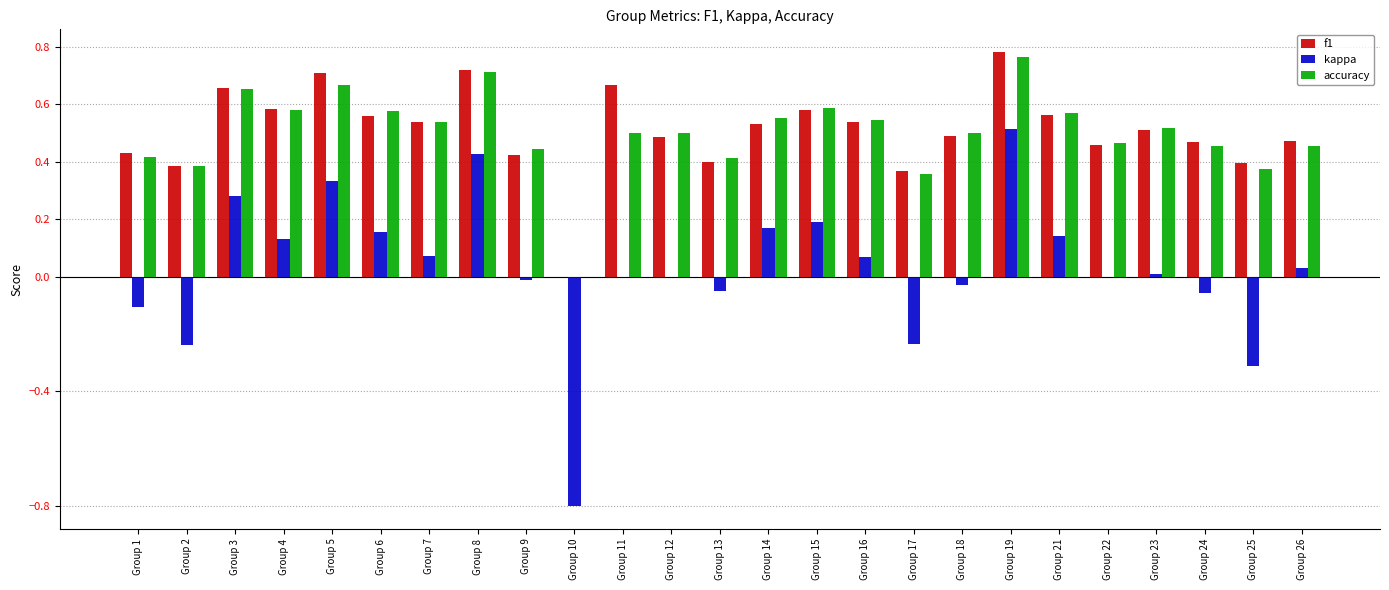

Between Group 19 and Group 25, which series saw the biggest shift?

kappa